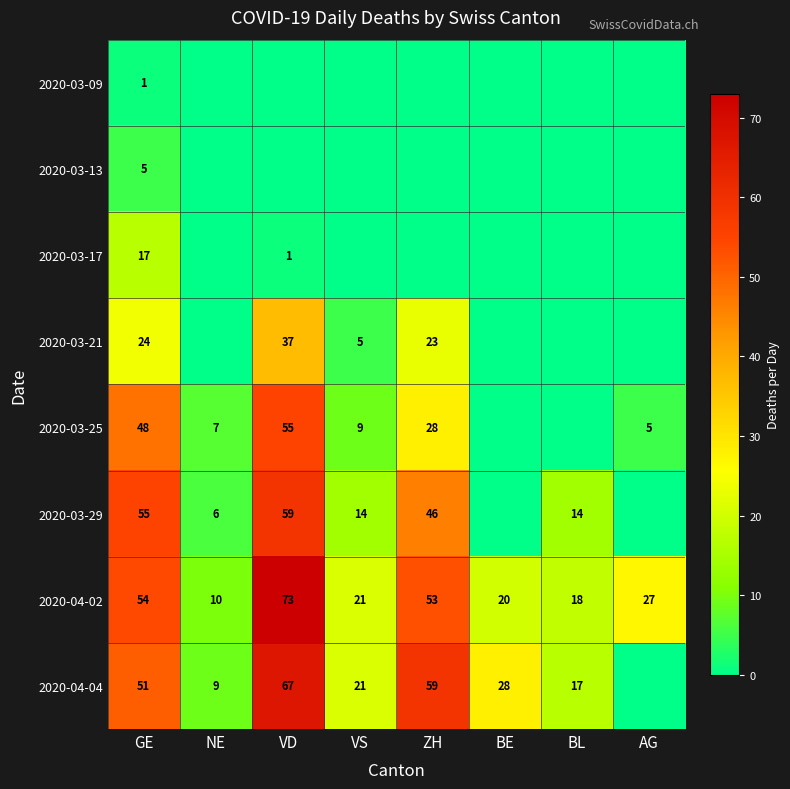

Where does the 2020-04-02 series first go above 27?

GE